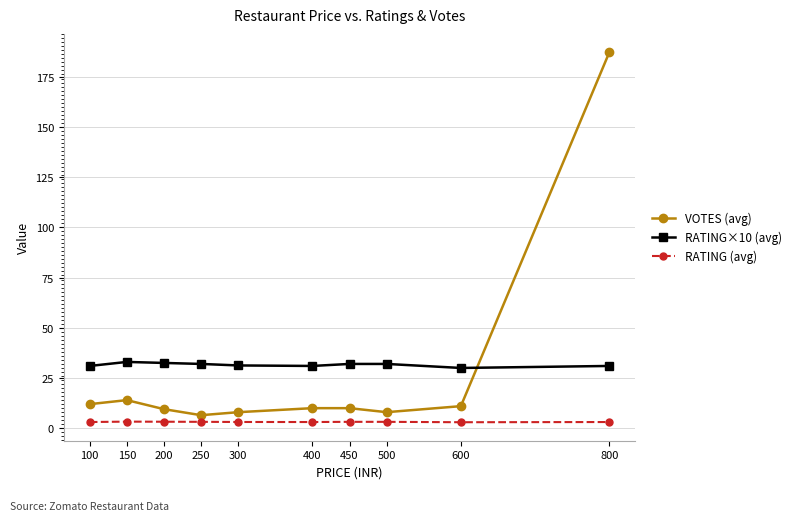

How many distinct data groups are displayed?

3